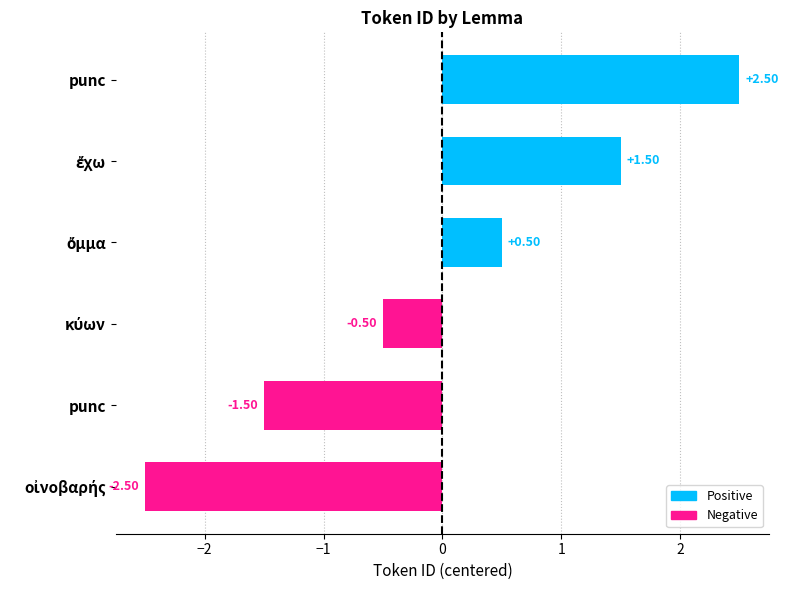

How many data points are less than 0?

3